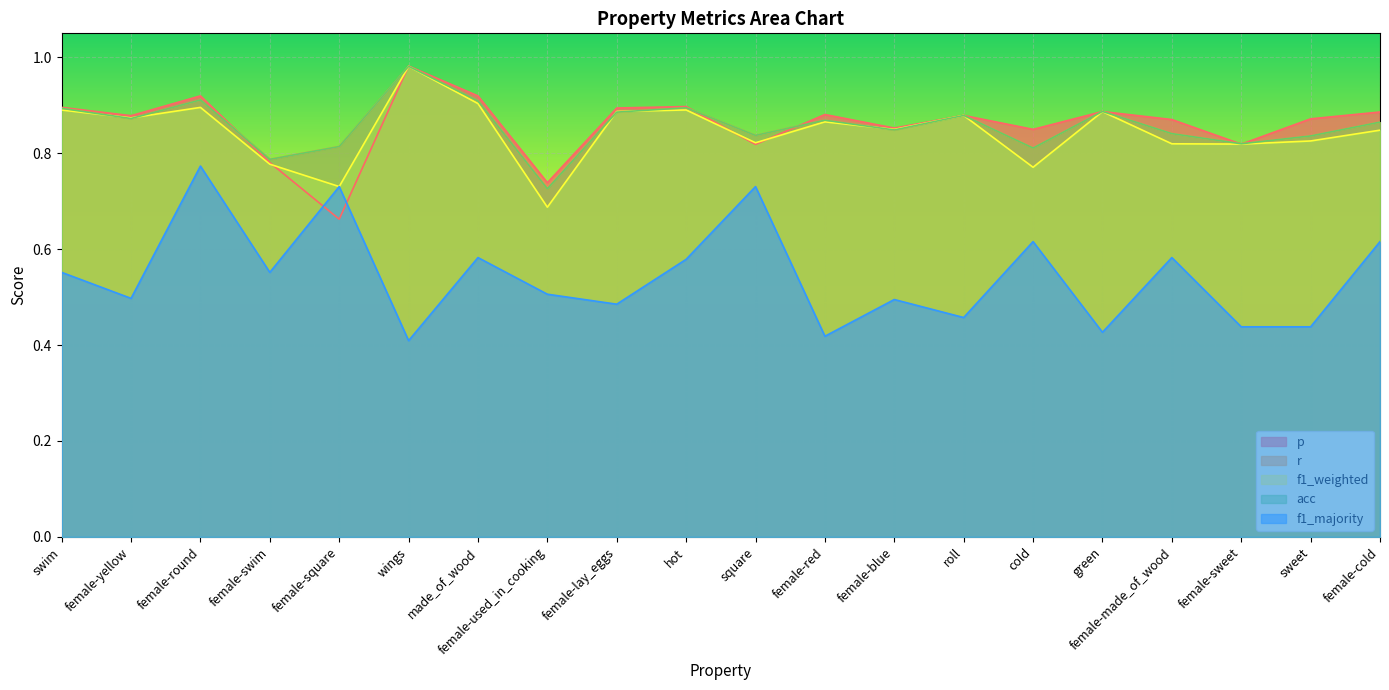

The f1_majority series shows 0.8 at female-yellow. True or false?

False